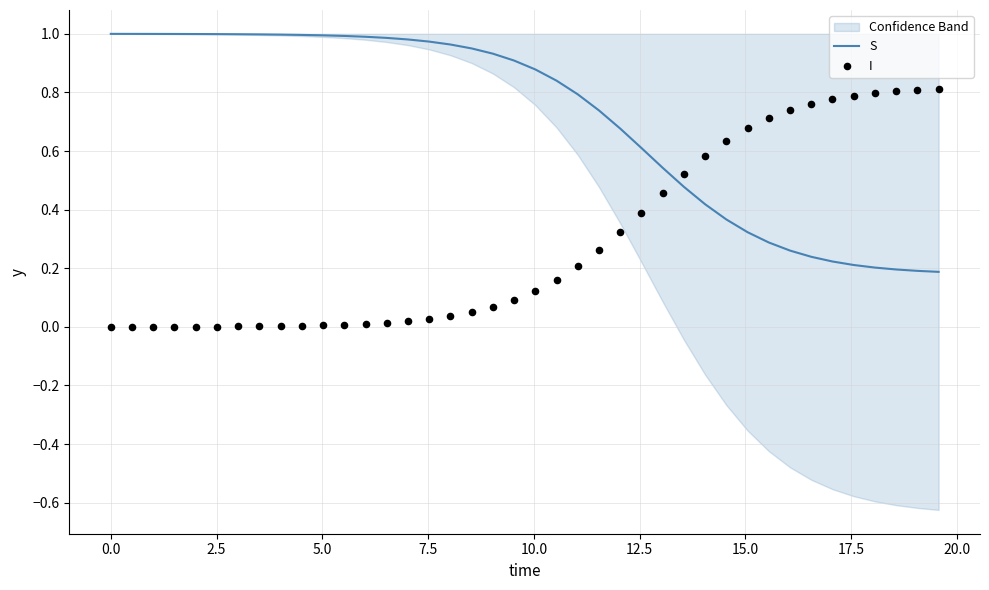

Which series contains the highest Y value?

S